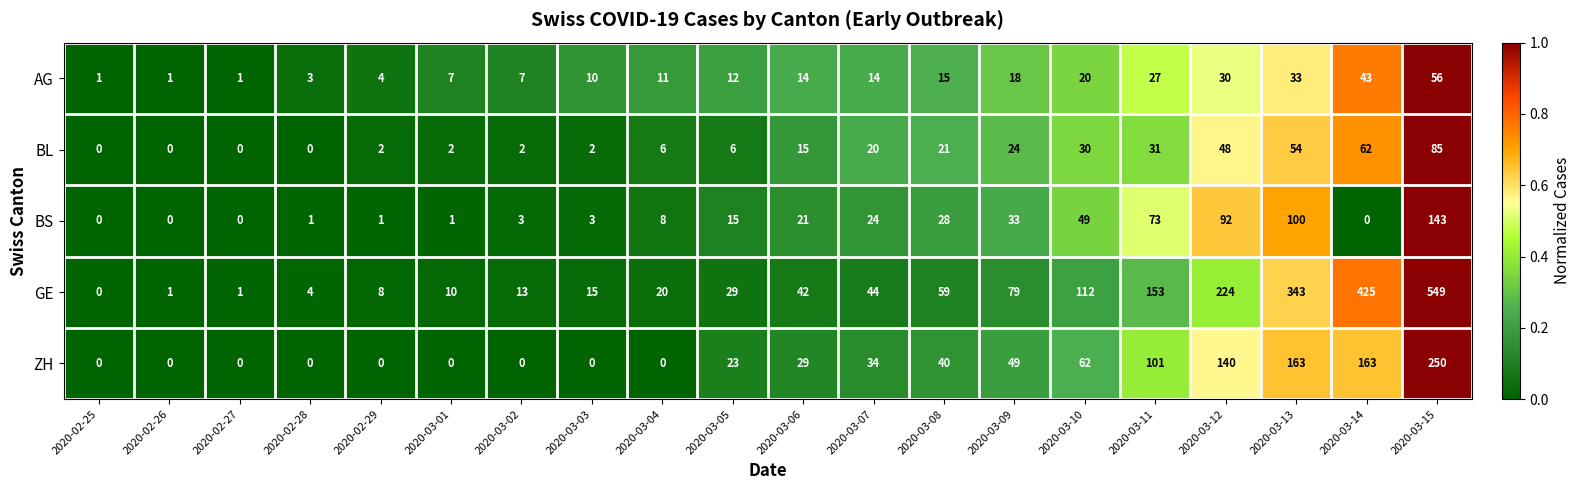

How many positive values does the BL series have?

16